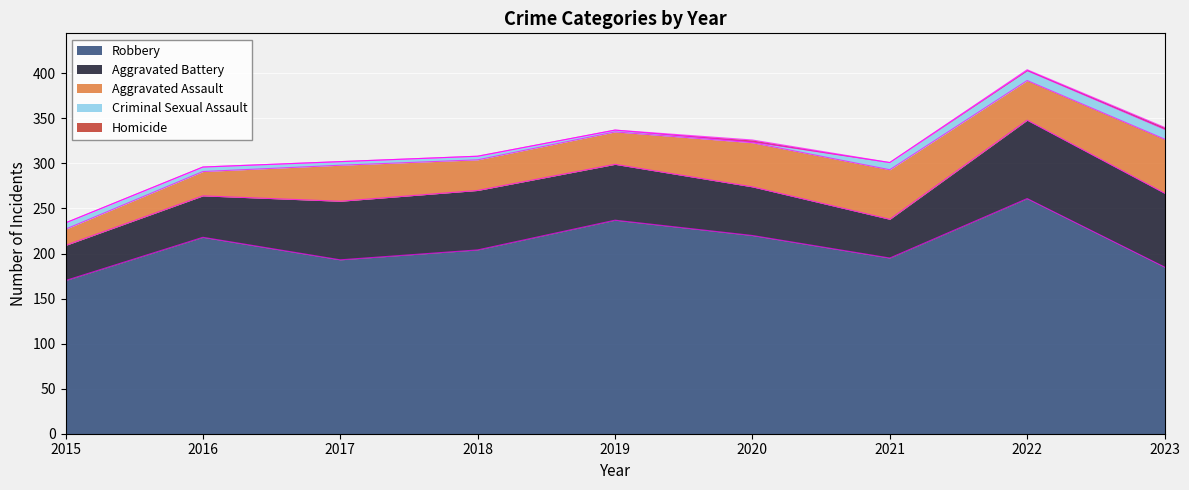

True or false: Aggravated Assault has a value of 55 at 2018.

False